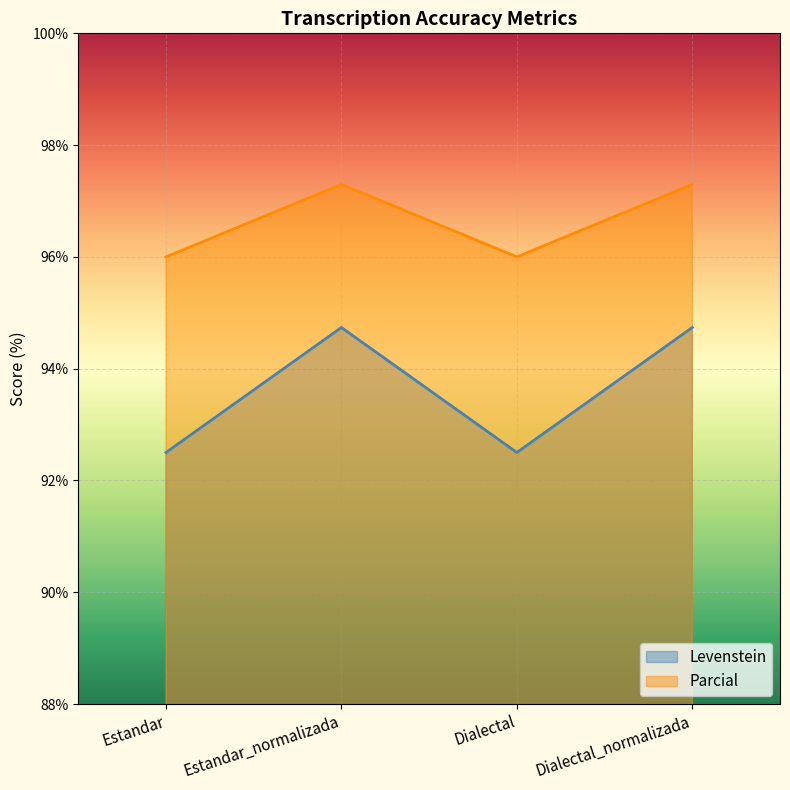

Reading left to right, what are all the values shown in this chart?

Levenstein: Estandar=92.5	Estandar_normalizada=94.7	Dialectal=92.5	Dialectal_normalizada=94.7
Parcial: Estandar=96.0	Estandar_normalizada=97.3	Dialectal=96.0	Dialectal_normalizada=97.3